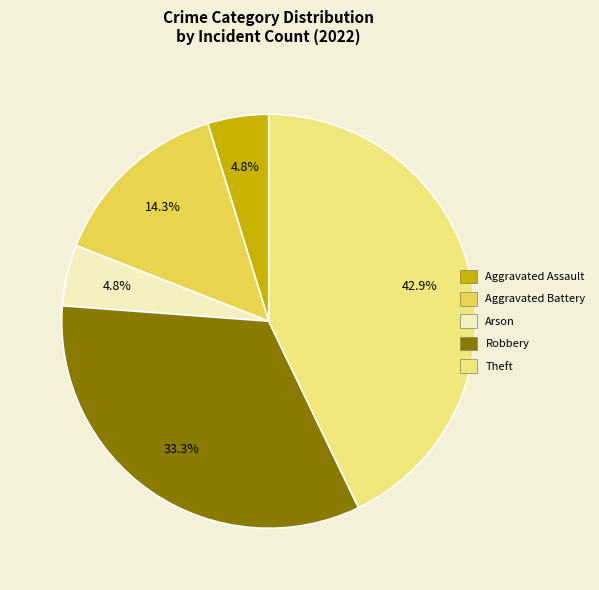

Is it true that Theft is 37% of the pie?

False